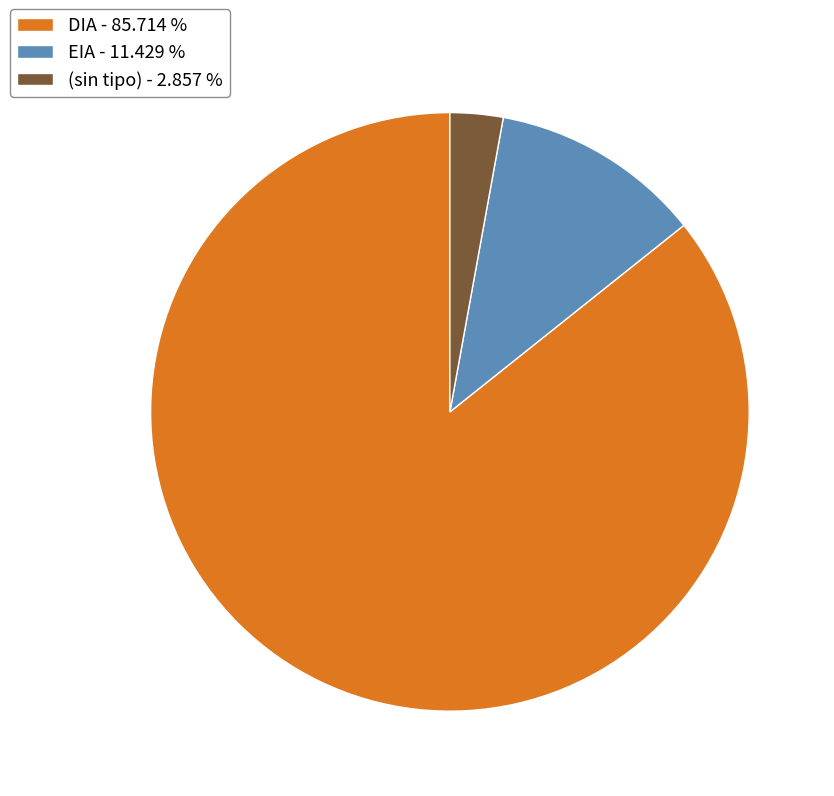

Rank the categories by value from highest to lowest.

DIA - 85.714 %, EIA - 11.429 %, (sin tipo) - 2.857 %